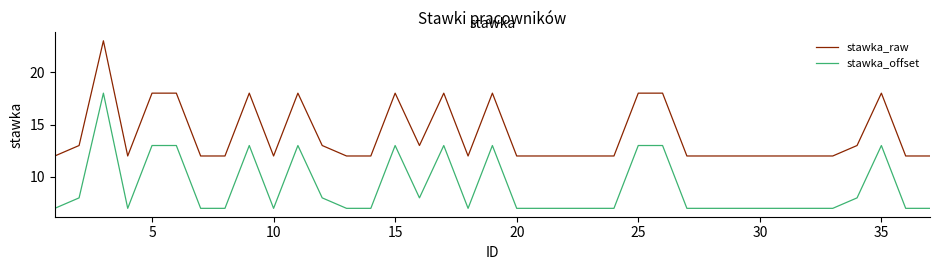

Which series has the largest total across all categories?

stawka_raw